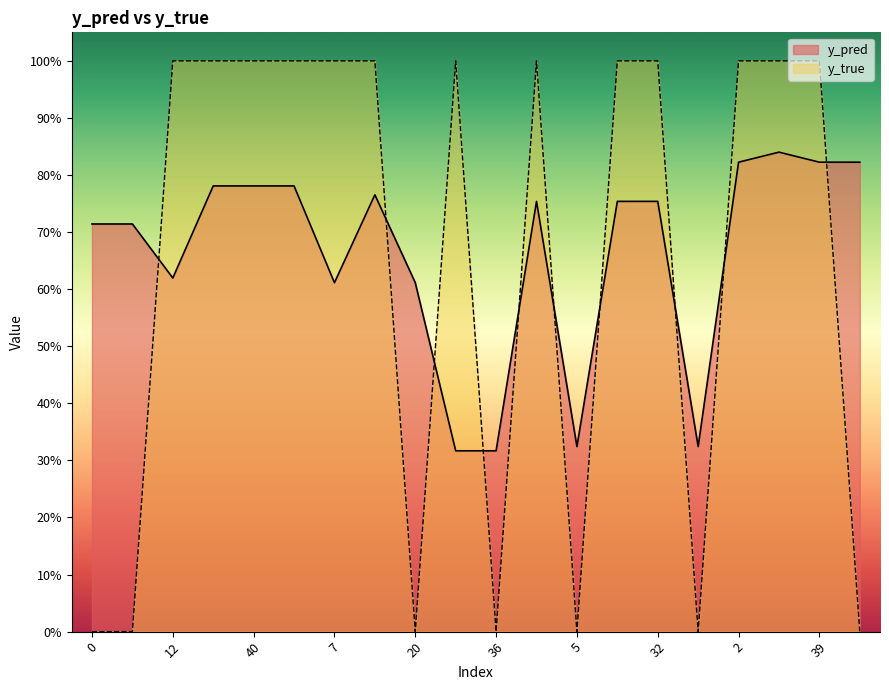

At which category is the sum across all series the highest?

4